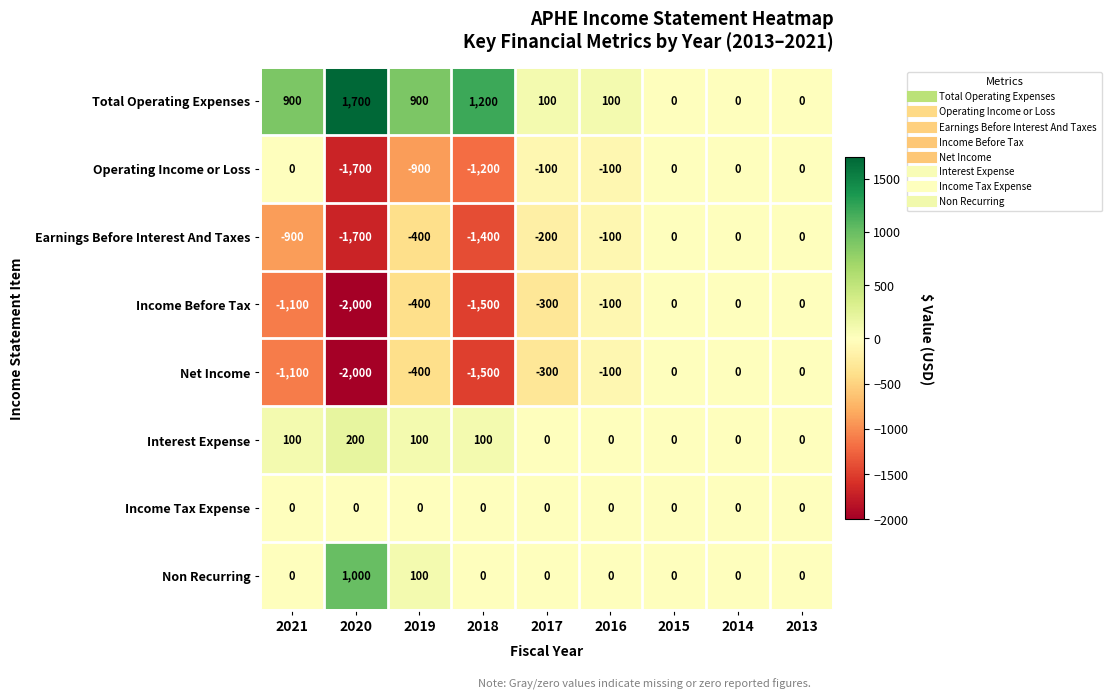

What is the difference between the maximum and minimum values in the Interest Expense series?

200